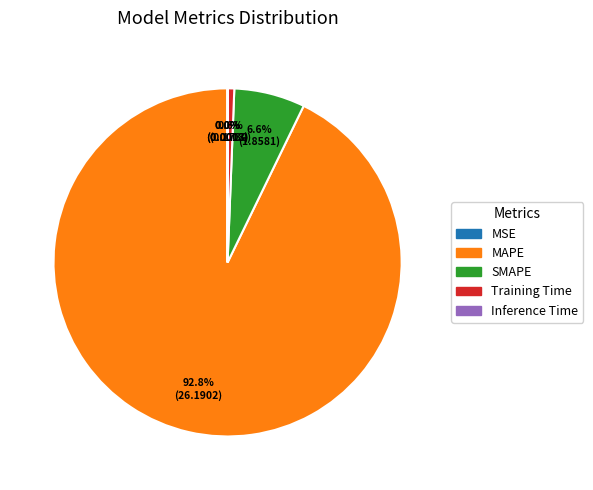

The MAPE slice represents 99% of the pie. True or false?

False